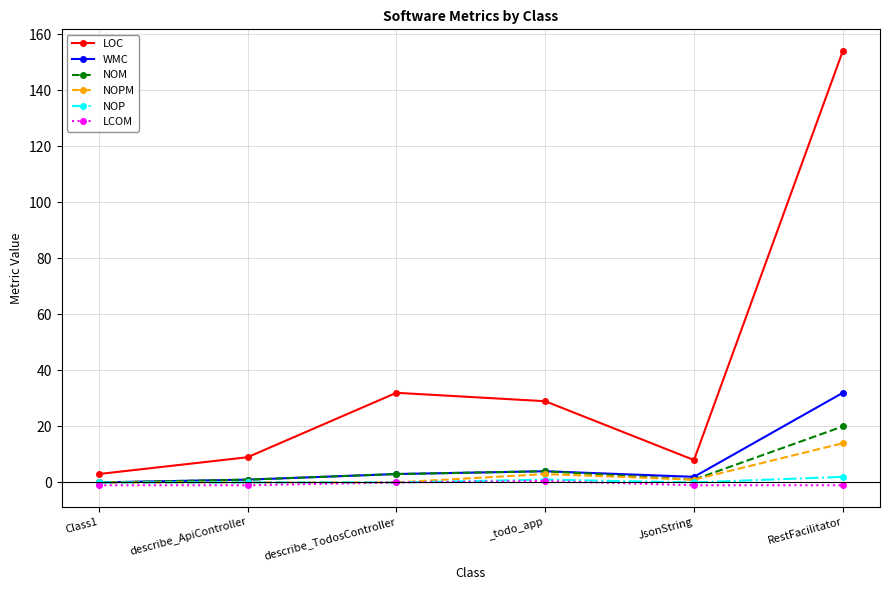

How many lines are shown in the chart?

6